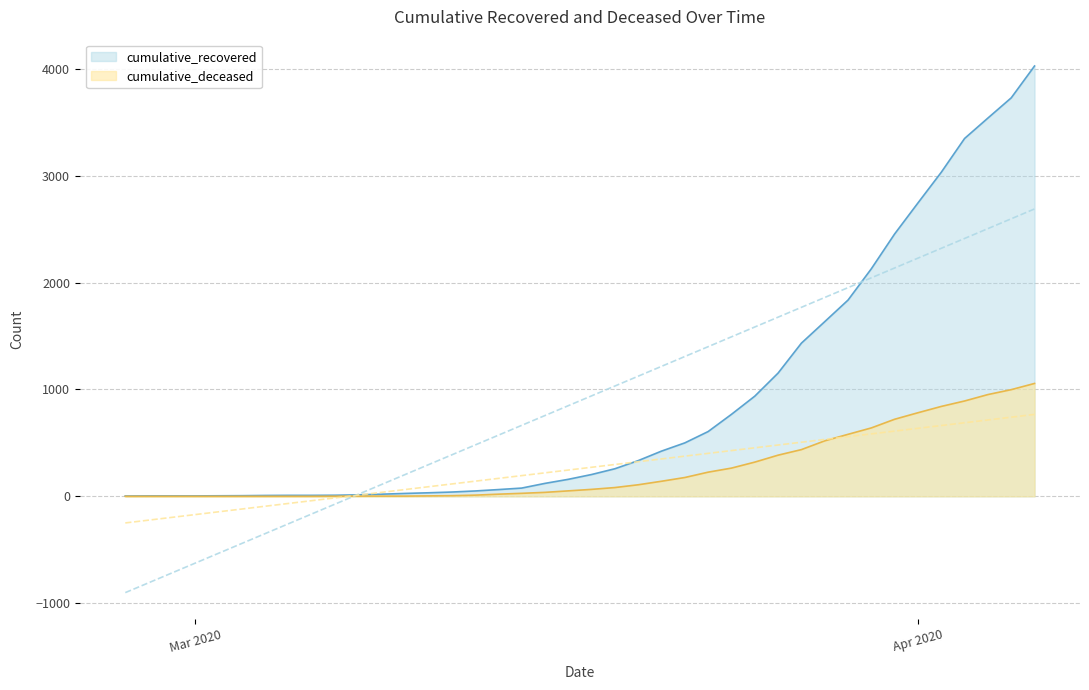

Is it true that cumulative_recovered equals 4 at Mar 2020?

True